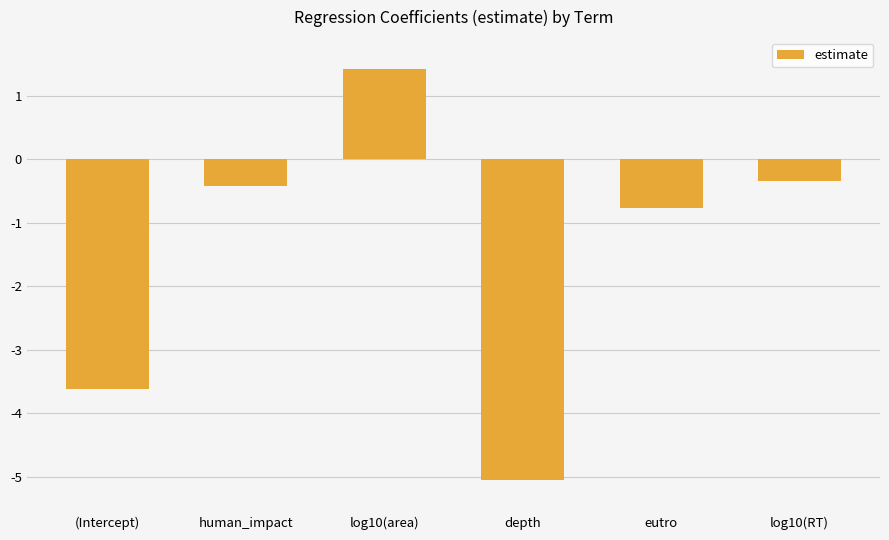

The value at human_impact is -0.4. True or false?

True